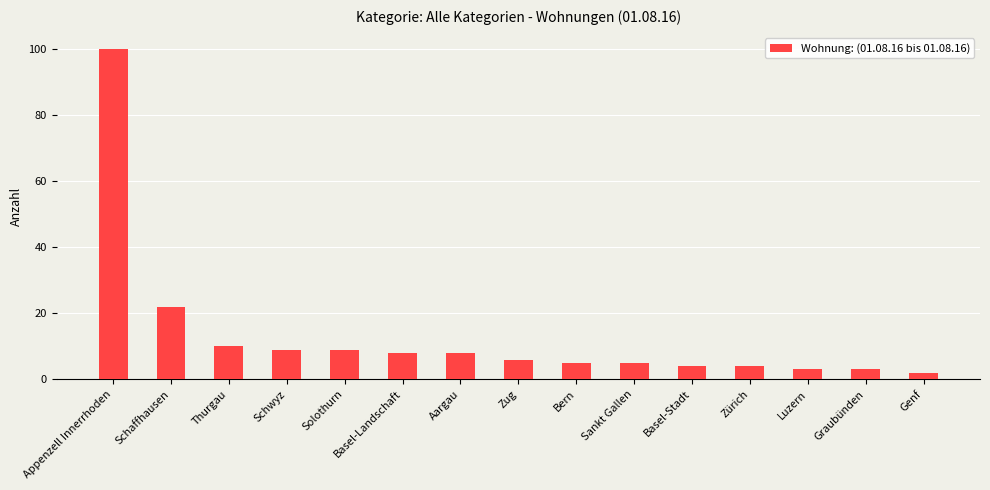

Count the number of categories in the chart.

15